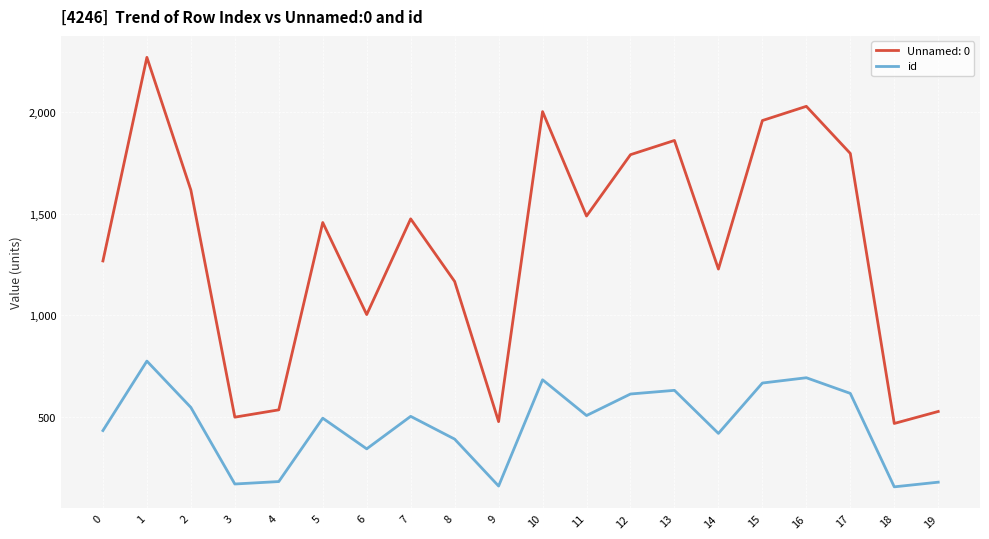

What is the total value across all series at 10?

2686